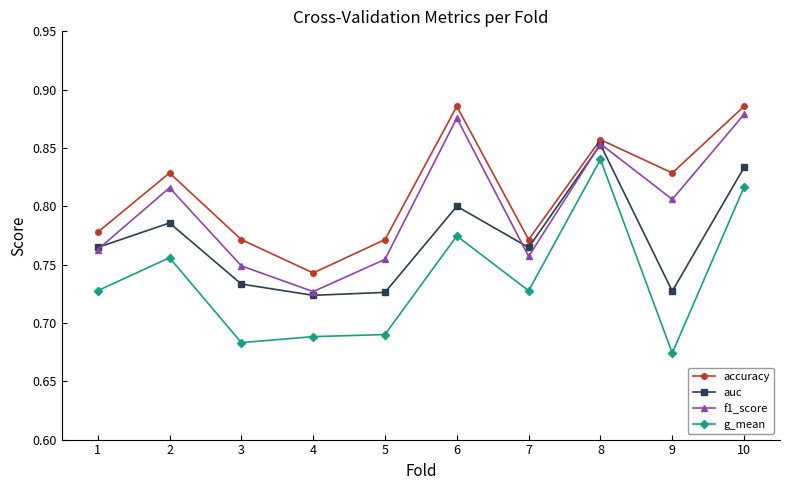

How many lines are shown in the chart?

4